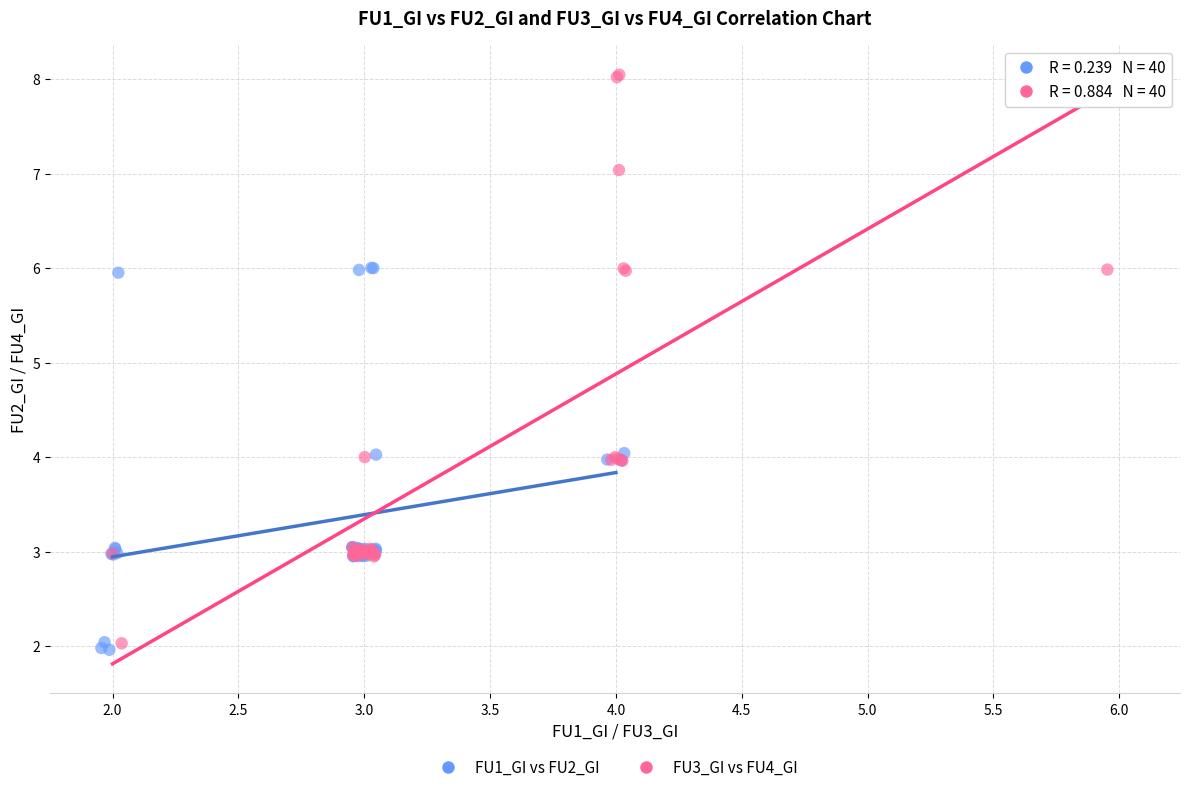

Which series has the widest spread of Y values?

FU3_GI vs FU4_GI